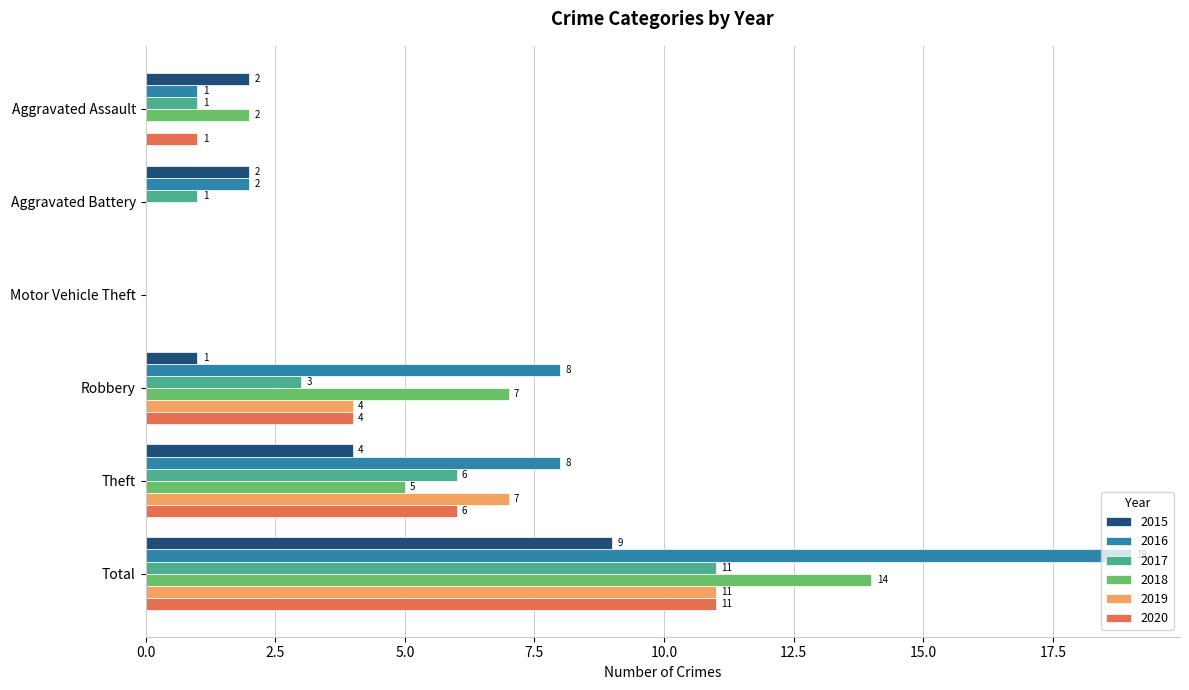

What are all the series names shown in the legend?

2015, 2016, 2017, 2018, 2019, 2020